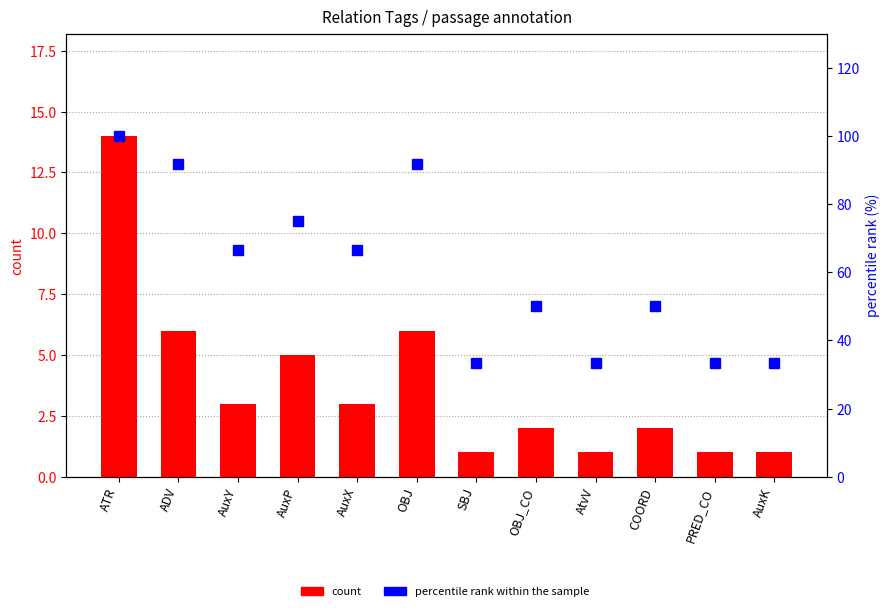

What is the label of the 9th bar from the right?

AuxP